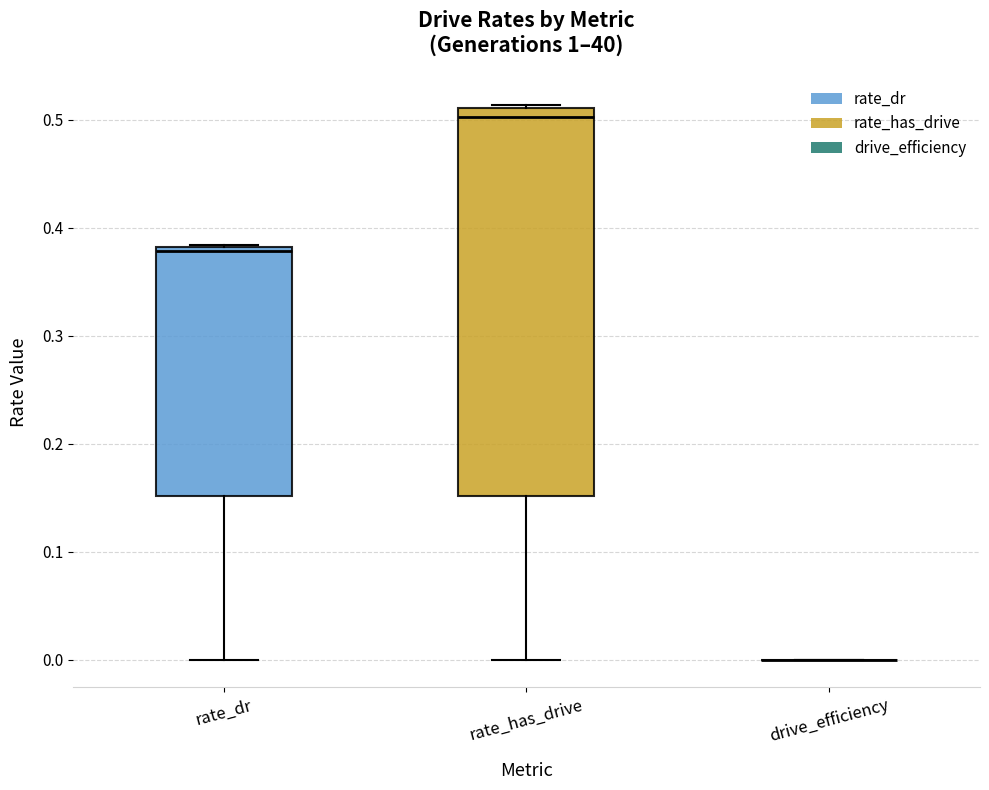

Where is the upper edge of the box for rate_dr on the y-axis? The values are not printed on the chart, so give them approximately, as read against the axis.

0.38